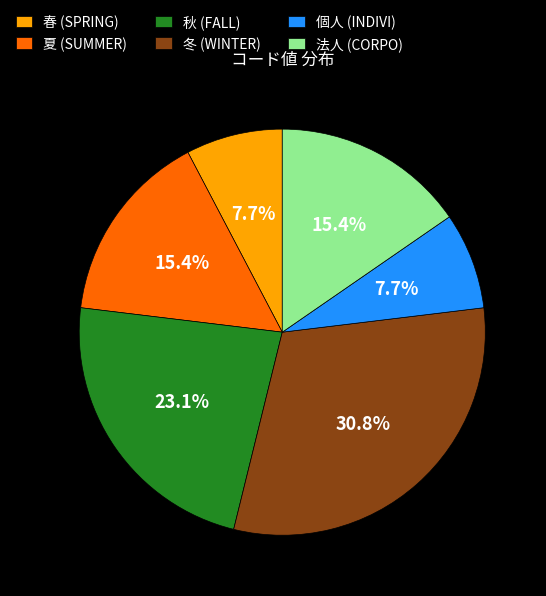

To the nearest percent, what portion does 春 (SPRING) represent?

8%